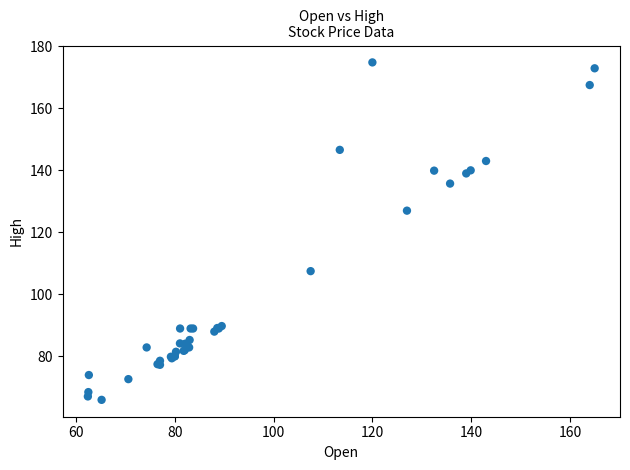

What Y value in the scatter plot is closest to 120?

127.0